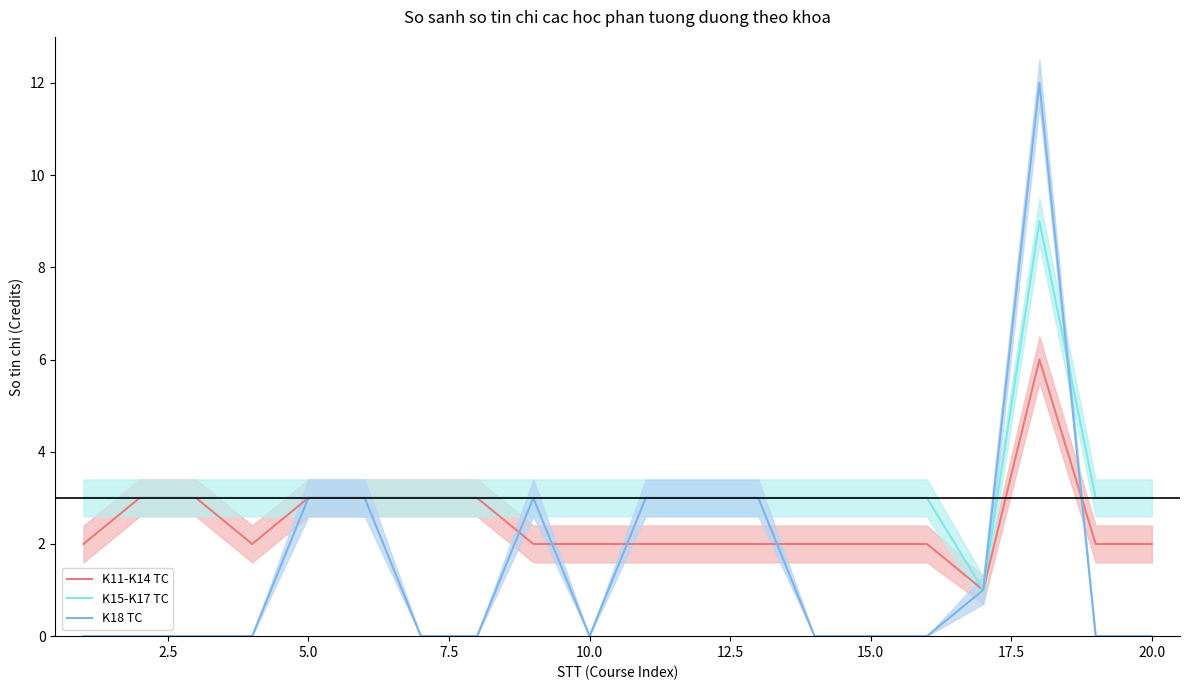

Reading right to left, list all the values displayed in this chart.

K11-K14 TC: 2	2	6	1	2	2	2	2	2	2	2	2	3	3	3	3	2	3	3	2
K15-K17 TC: 3	3	9	1	3	3	3	3	3	3	3	3	3	3	3	3	3	3	3	3
K18 TC: 0	0	12	1	0	0	0	3	3	3	0	3	0	0	3	3	0	0	0	0